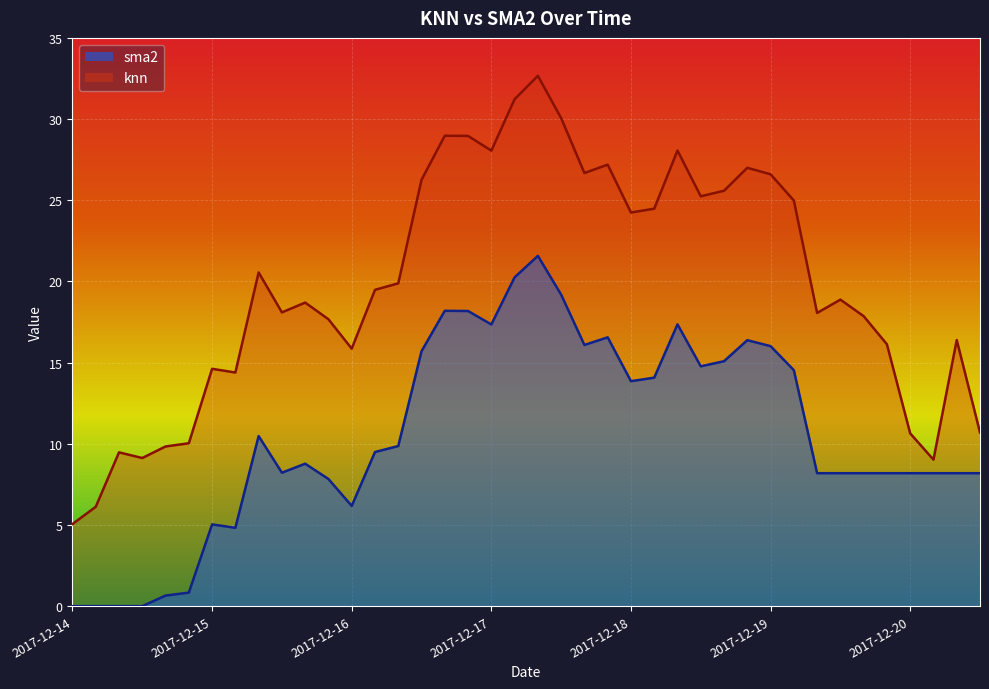

Does the chart display data point markers on the line(s)?

No